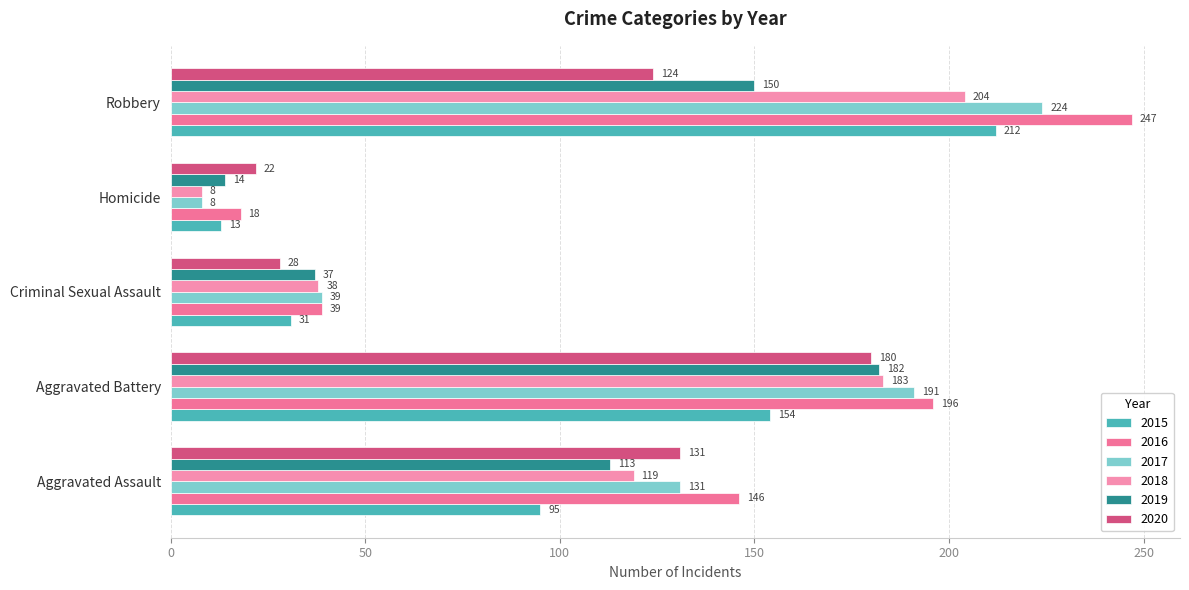

What is the difference between the 2020 values at Homicide and Aggravated Battery?

158